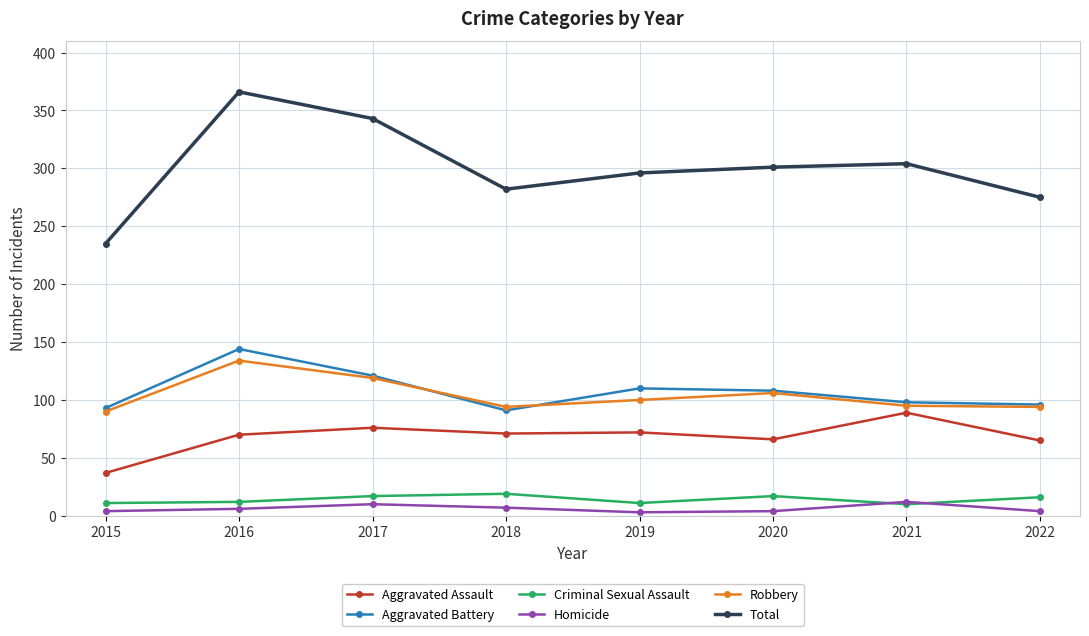

What is the value of the Criminal Sexual Assault point at the 1st from the left?

11